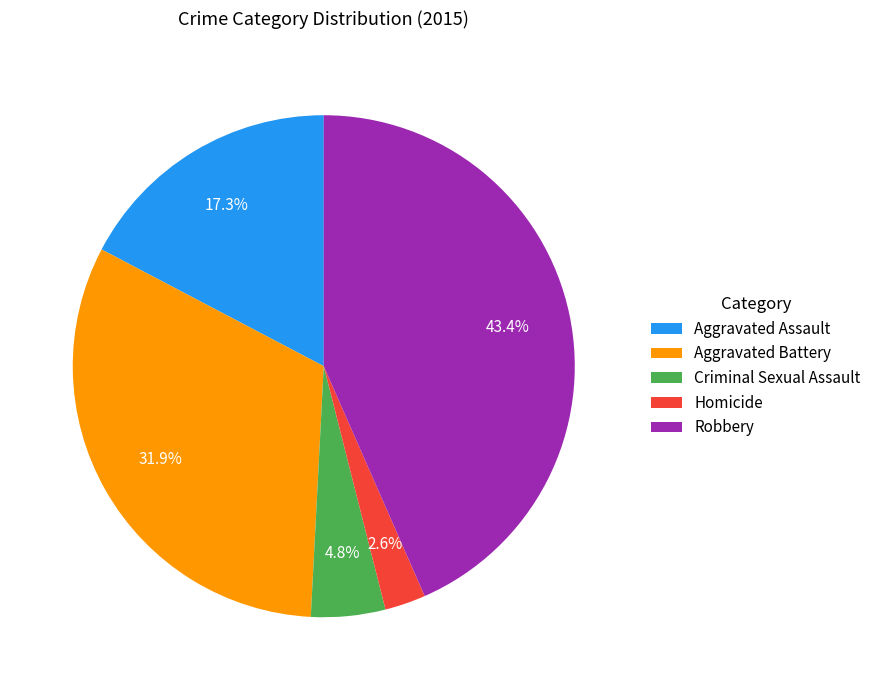

What is the largest slice in the pie chart?

Robbery